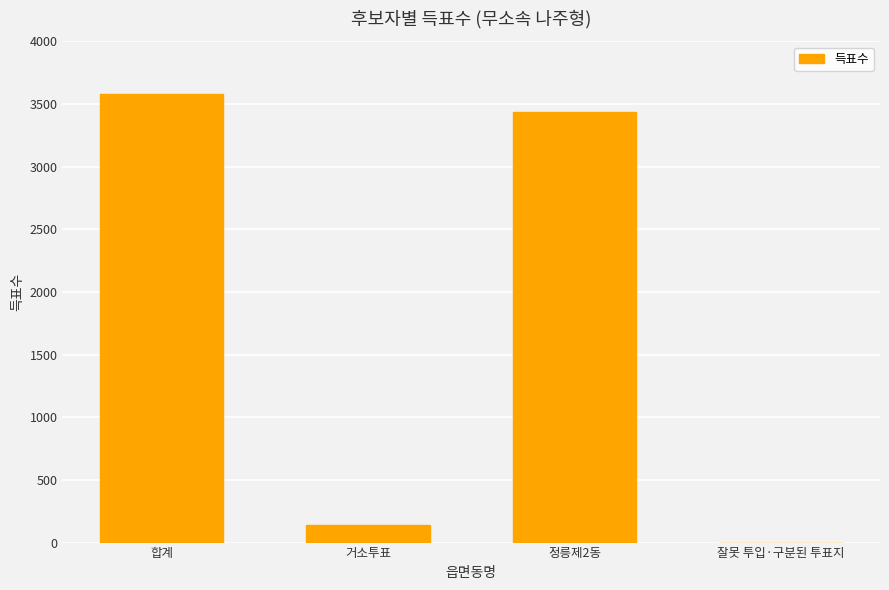

At which label is the value closest to 1788?

거소투표